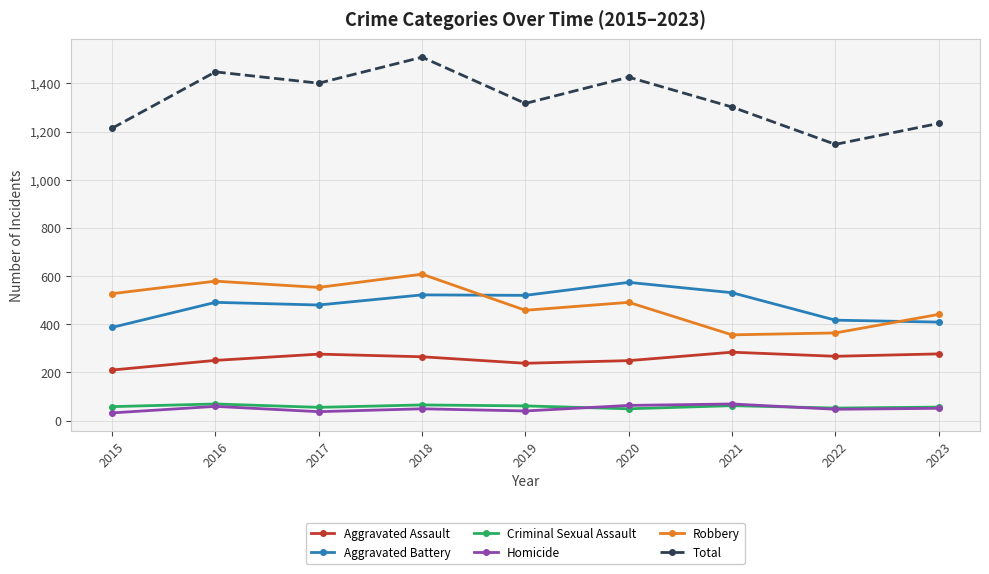

What is the lowest value of the Homicide series?

32